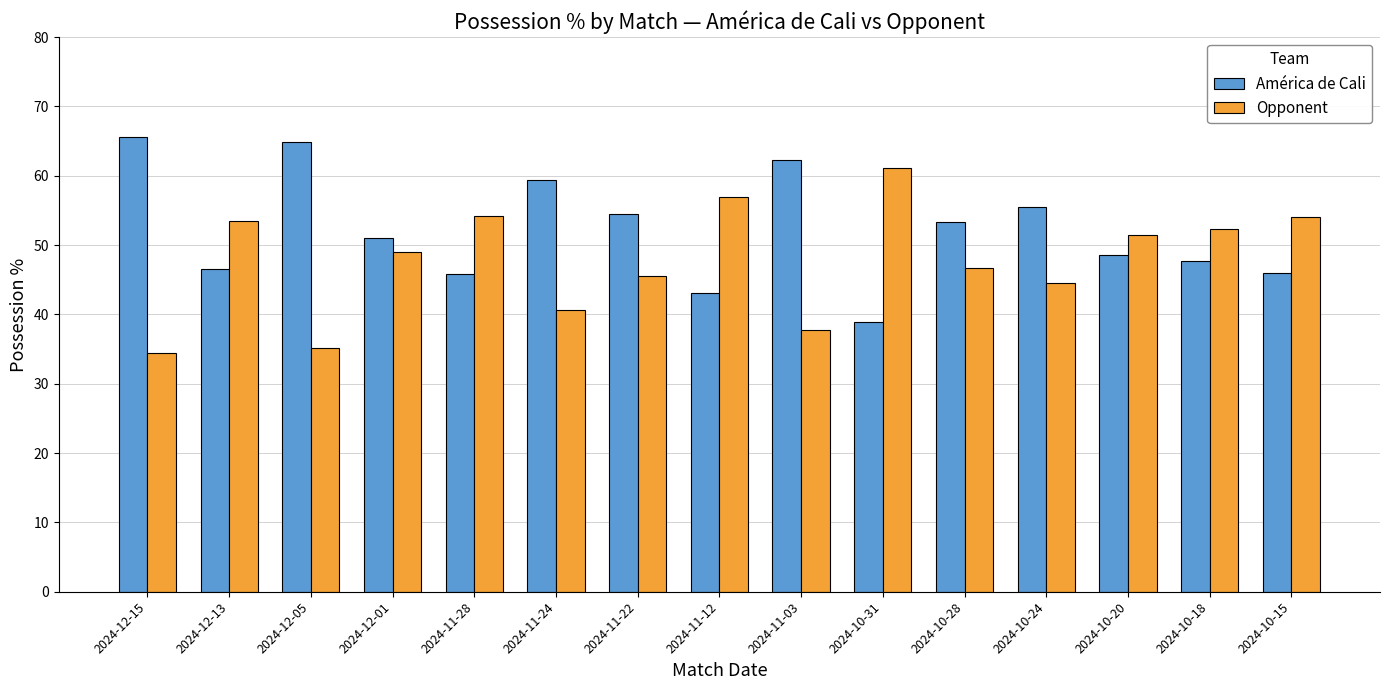

How many groups of bars are there?

15